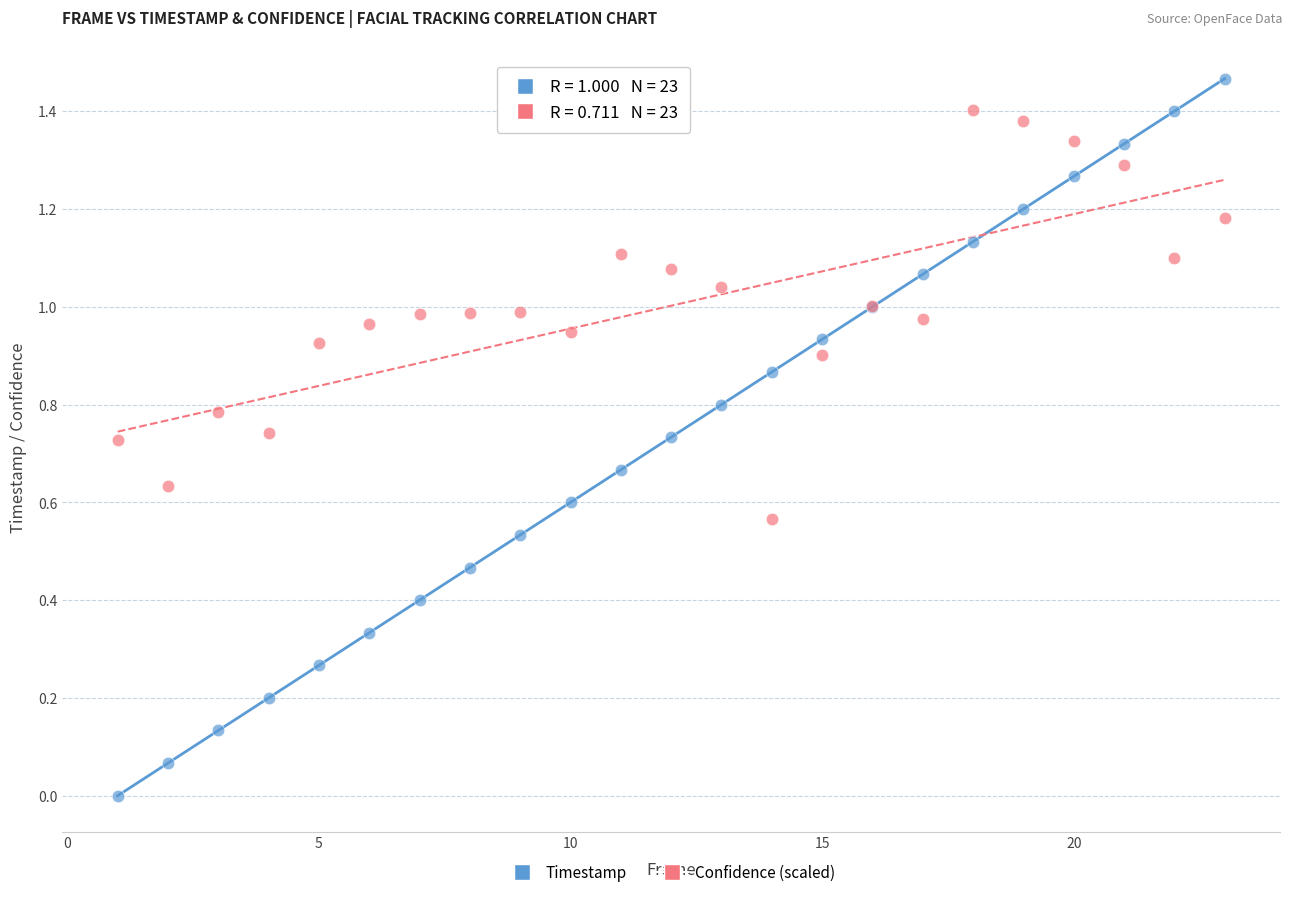

Which series has the widest spread of Y values?

Timestamp